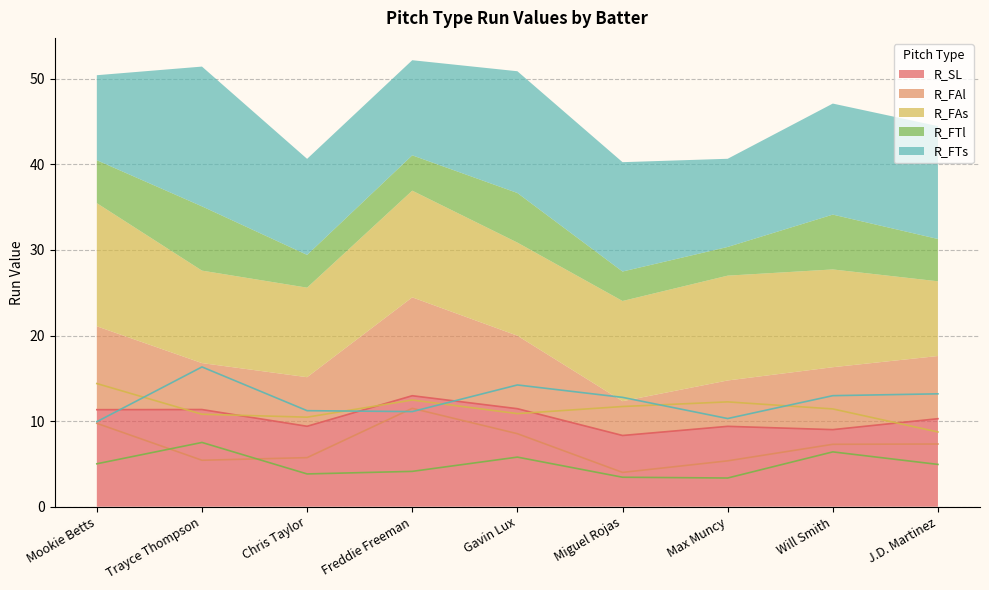

Count the number of data series in this chart.

5